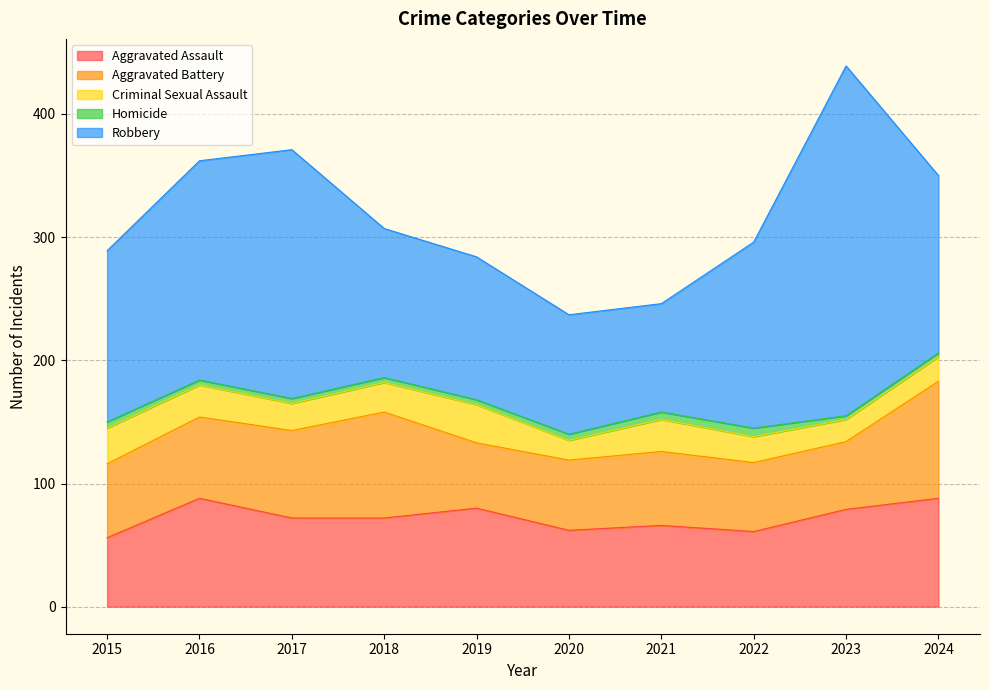

True or false: Homicide and Criminal Sexual Assault intersect in this chart.

False